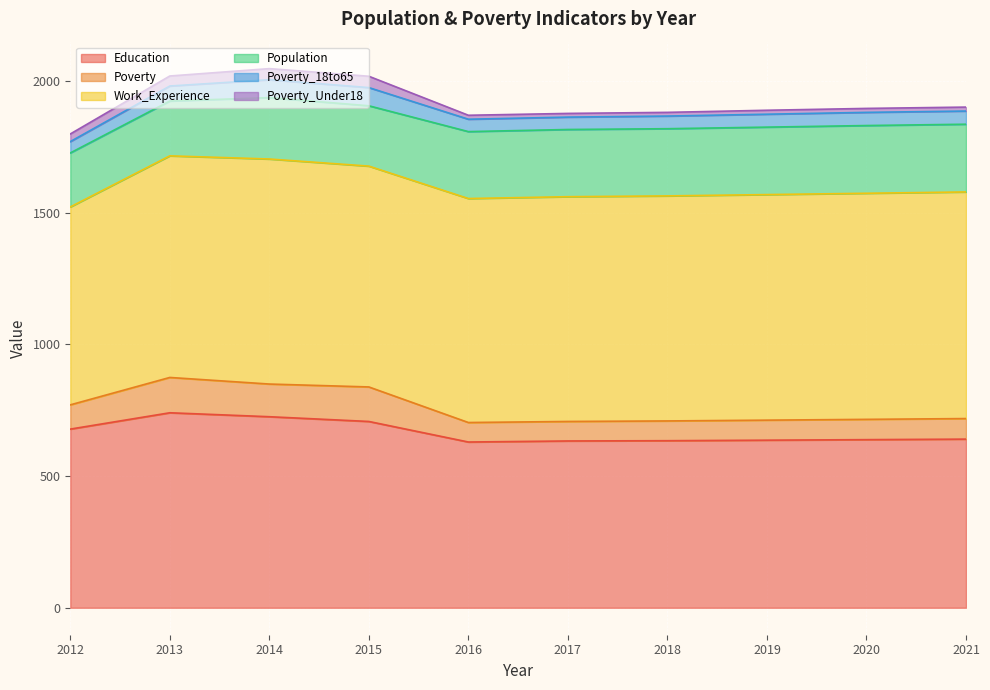

Does the chart display data point markers on the line(s)?

No